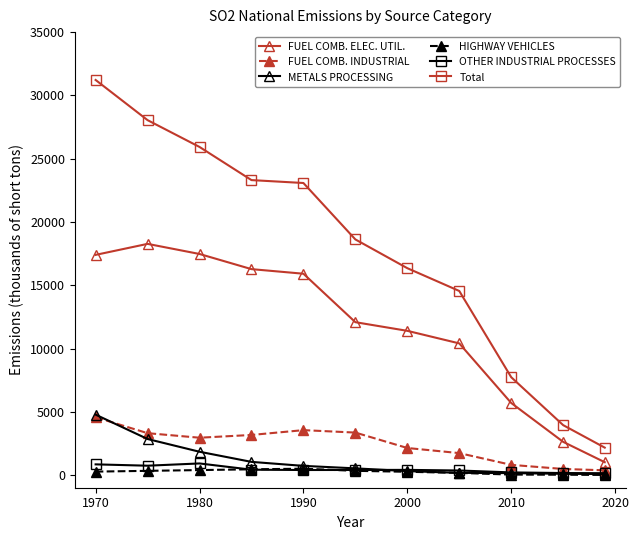

Which series has the largest range (max minus min)?

Total